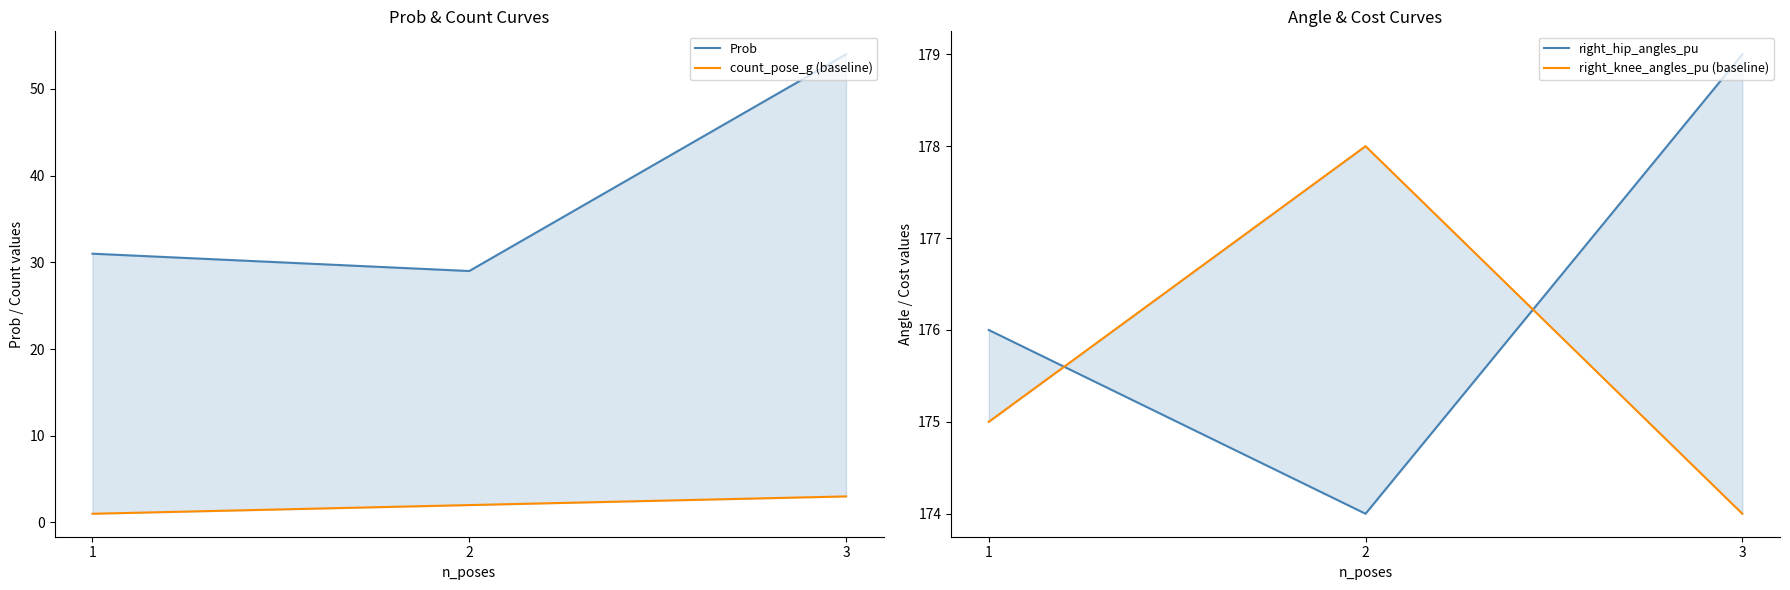

At which label does right_knee_angles_pu (baseline) reach its minimum?

3